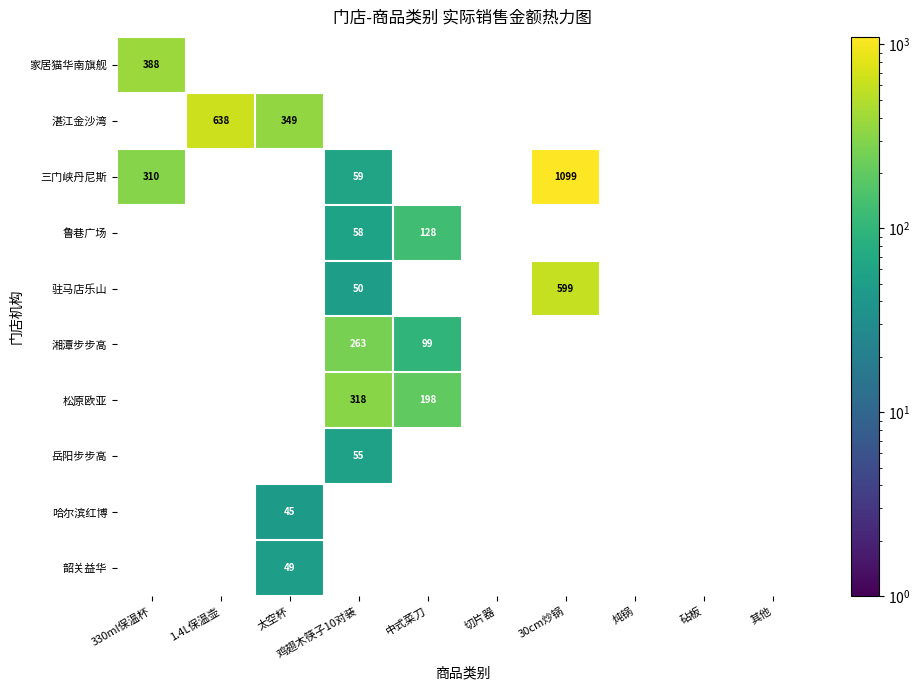

True or false: 韶关益华 has a value of 20 at 太空杯.

False